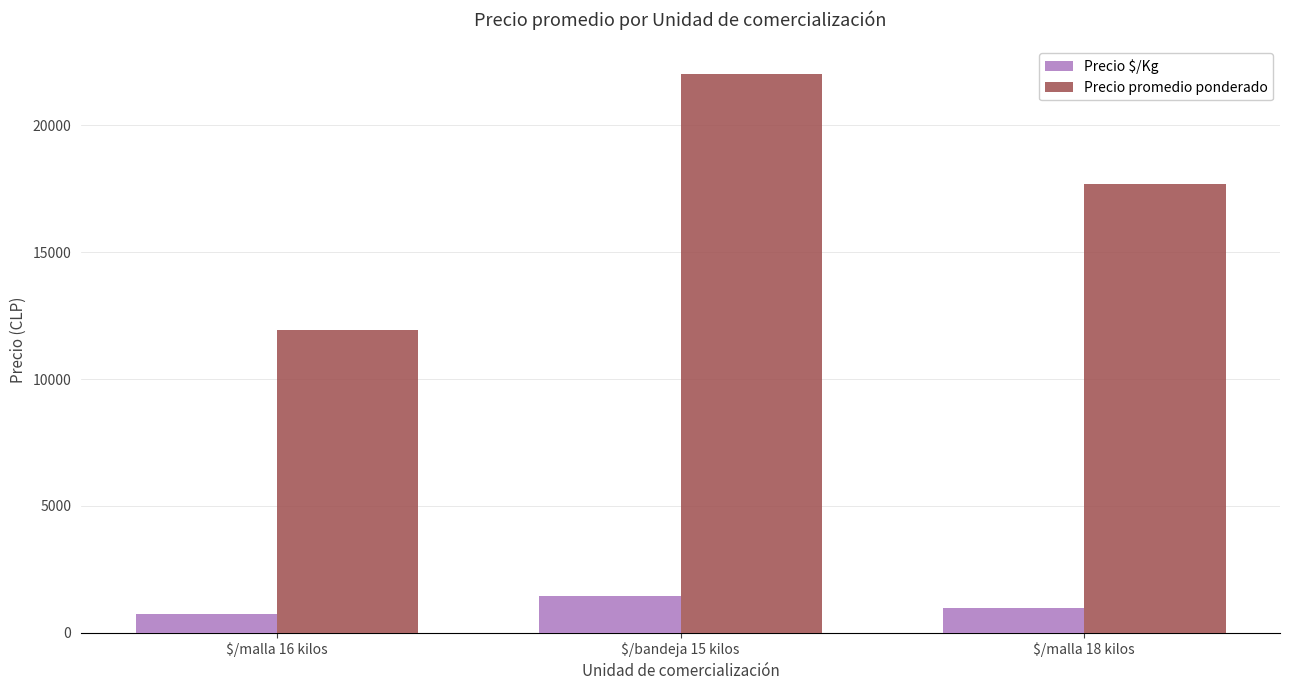

What is the approximate value of Precio $/Kg at $/malla 18 kilos?

983.4